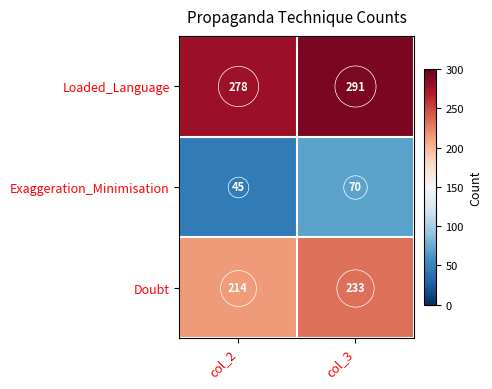

Which series has the widest spread of values?

Exaggeration_Minimisation